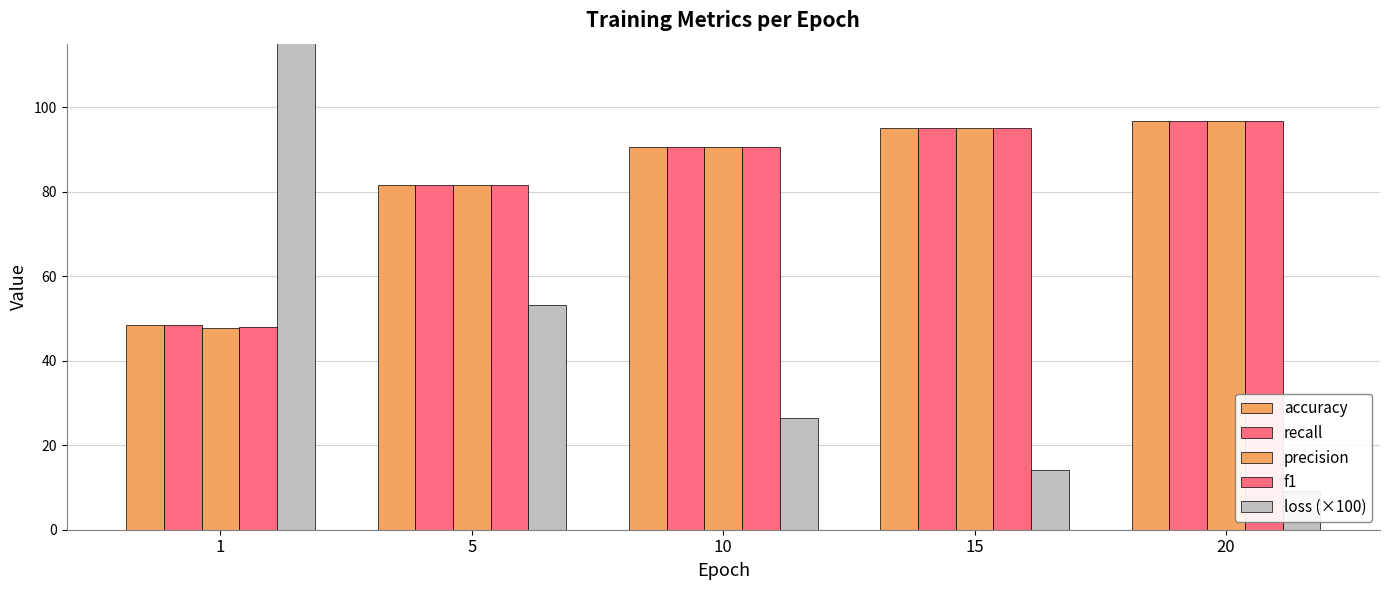

What is the approximate value of precision at 15?

95.0